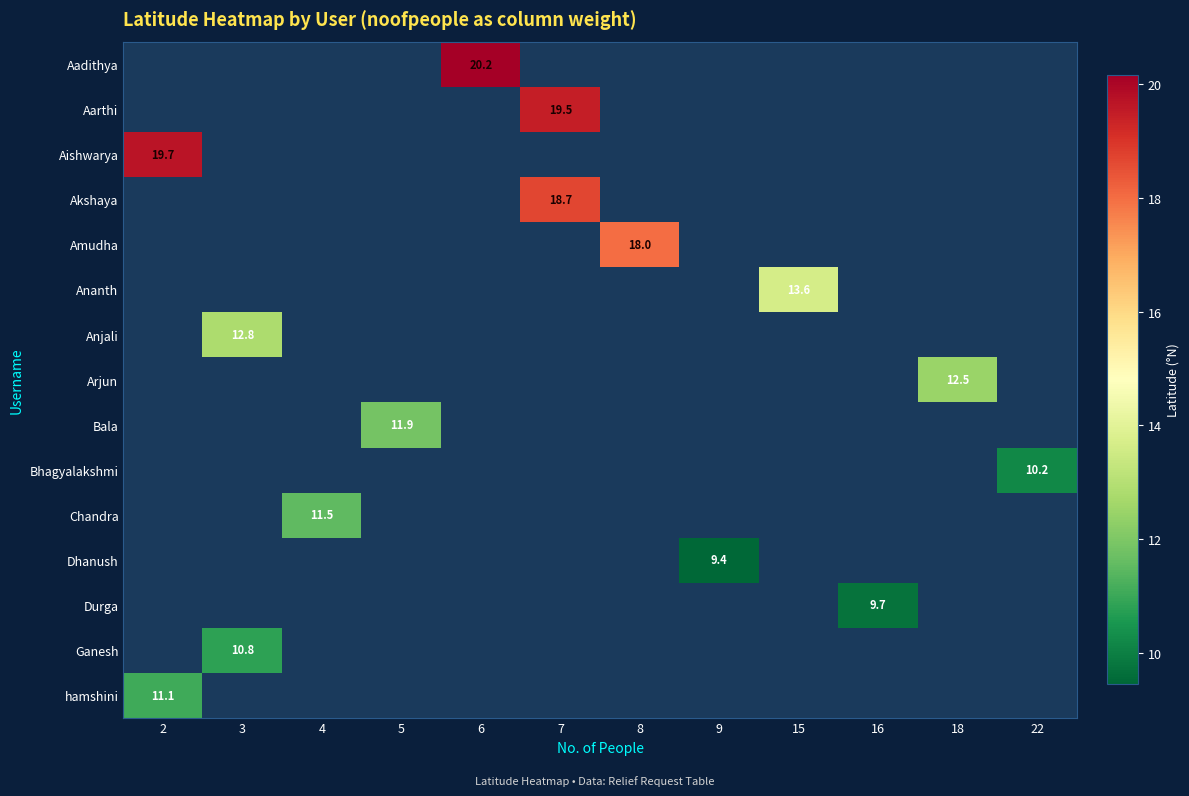

Between 22 and 7, which is larger?

7